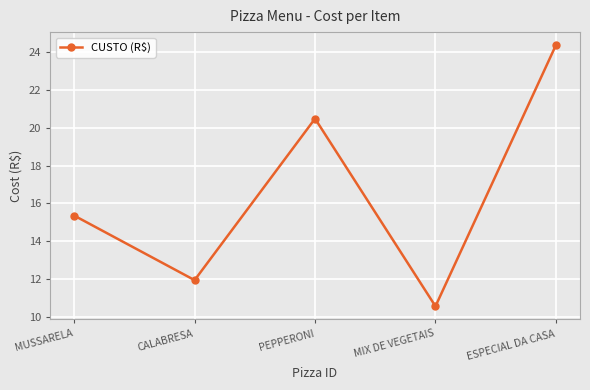

What is the sum of the values at CALABRESA and MIX DE VEGETAIS?

22.5